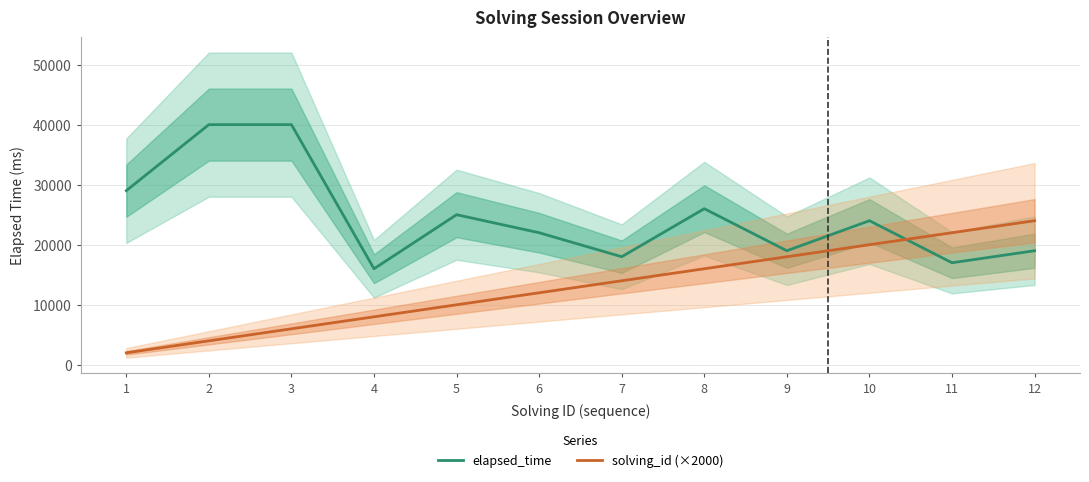

What is the difference between the highest and lowest values at 10?

4000